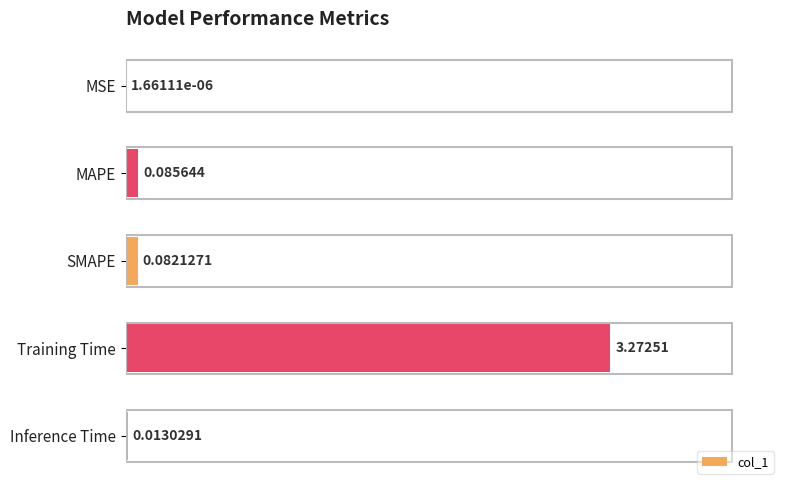

Which has a higher value, Training Time or MSE?

Training Time